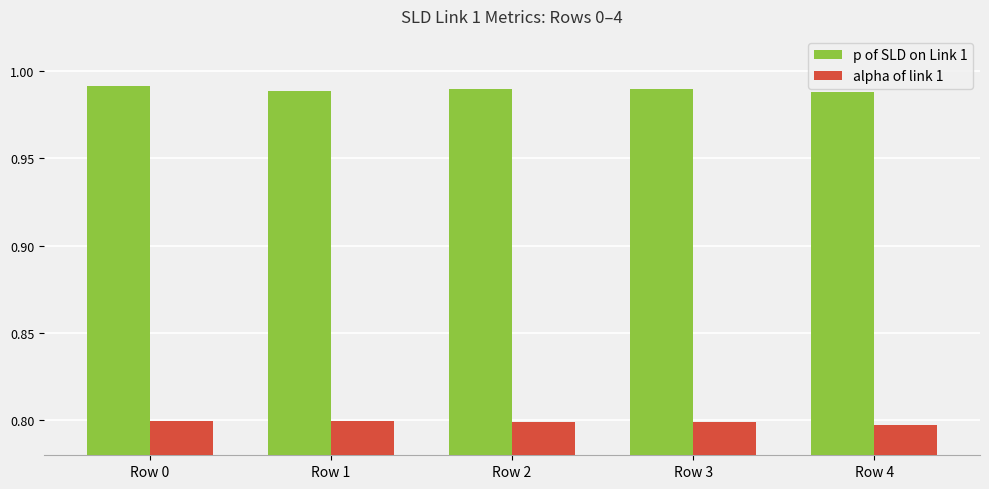

The alpha of link 1 series shows 0.8 at Row 1. True or false?

True